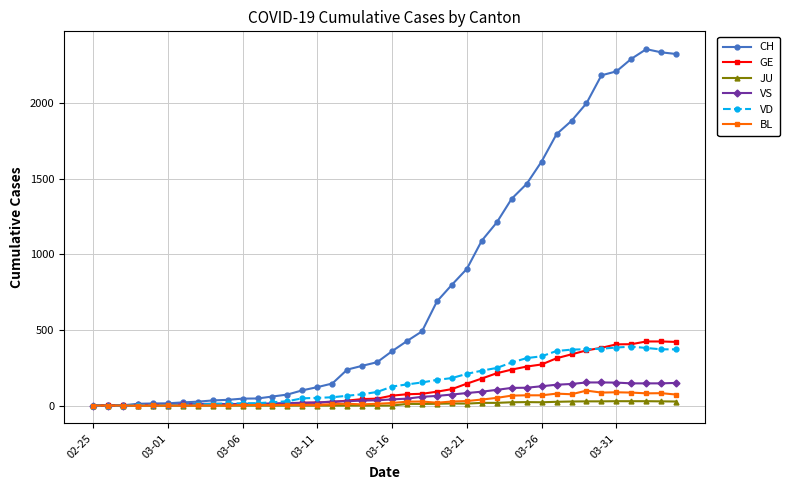

How many values in the GE series are below 66?

20